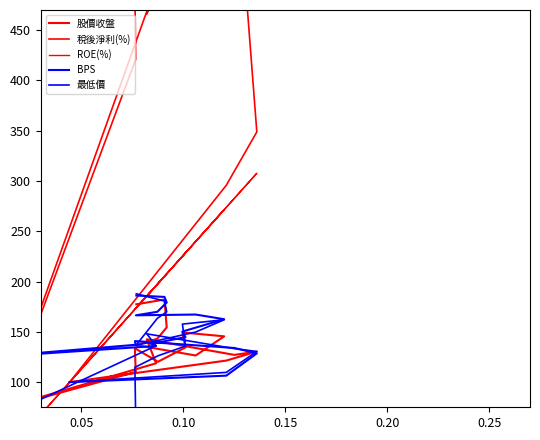

At how many categories does at least one series exceed 645?

2